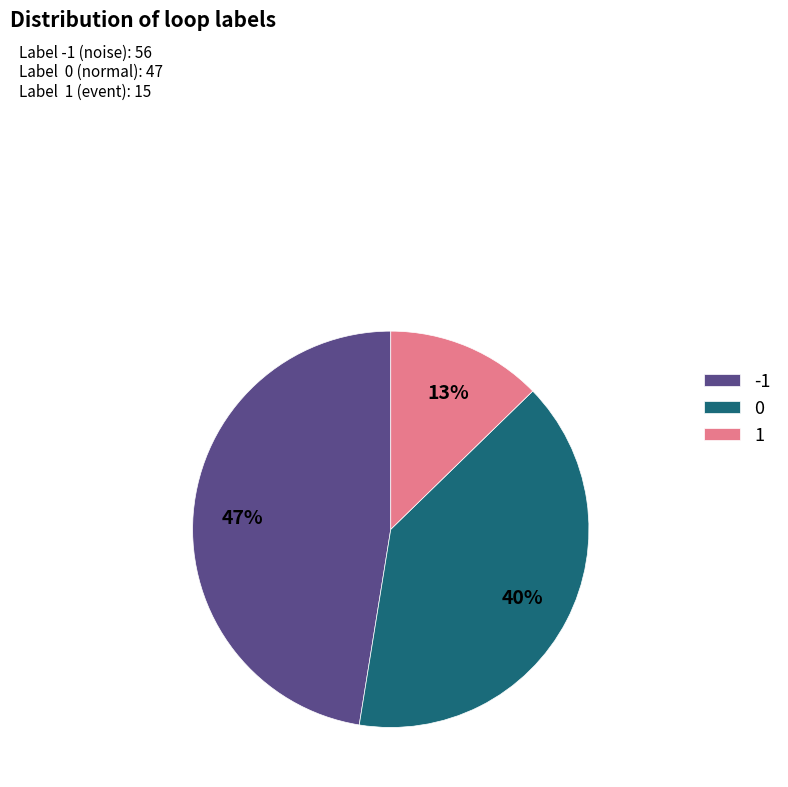

True or false: 1 accounts for 27% of the total.

False